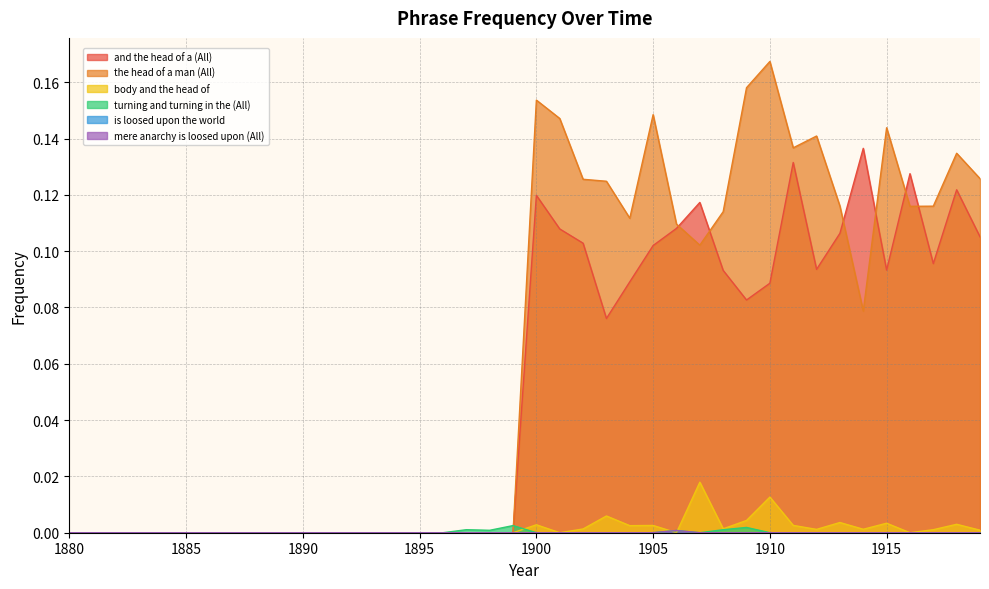

Reading left to right, what are all the values shown in this chart?

and the head of a (All): 0.0	0.0	0.0	0.0	0.0	0.0	0.0	0.0	0.0	0.0	0.0	0.0	0.0	0.0	0.0	0.0	0.0	0.0	0.0	0.0	0.1	0.1	0.1	0.1	0.1	0.1	0.1	0.1	0.1	0.1	0.1	0.1	0.1	0.1	0.1	0.1	0.1	0.1	0.1	0.1
the head of a man (All): 0.0	0.0	0.0	0.0	0.0	0.0	0.0	0.0	0.0	0.0	0.0	0.0	0.0	0.0	0.0	0.0	0.0	0.0	0.0	0.0	0.2	0.1	0.1	0.1	0.1	0.1	0.1	0.1	0.1	0.2	0.2	0.1	0.1	0.1	0.1	0.1	0.1	0.1	0.1	0.1
body and the head of: 0.0	0.0	0.0	0.0	0.0	0.0	0.0	0.0	0.0	0.0	0.0	0.0	0.0	0.0	0.0	0.0	0.0	0.0	0.0	0.0	0.0	0.0	0.0	0.0	0.0	0.0	0.0	0.0	0.0	0.0	0.0	0.0	0.0	0.0	0.0	0.0	0.0	0.0	0.0	0.0
turning and turning in the (All): 0.0	0.0	0.0	0.0	0.0	0.0	0.0	0.0	0.0	0.0	0.0	0.0	0.0	0.0	0.0	0.0	0.0	0.0	0.0	0.0	0.0	0.0	0.0	0.0	0.0	0.0	0.0	0.0	0.0	0.0	0.0	0.0	0.0	0.0	0.0	0.0	0.0	0.0	0.0	0.0
mere anarchy is loosed upon (All): 0.0	0.0	0.0	0.0	0.0	0.0	0.0	0.0	0.0	0.0	0.0	0.0	0.0	0.0	0.0	0.0	0.0	0.0	0.0	0.0	0.0	0.0	0.0	0.0	0.0	0.0	0.0	0.0	0.0	0.0	0.0	0.0	0.0	0.0	0.0	0.0	0.0	0.0	0.0	0.0